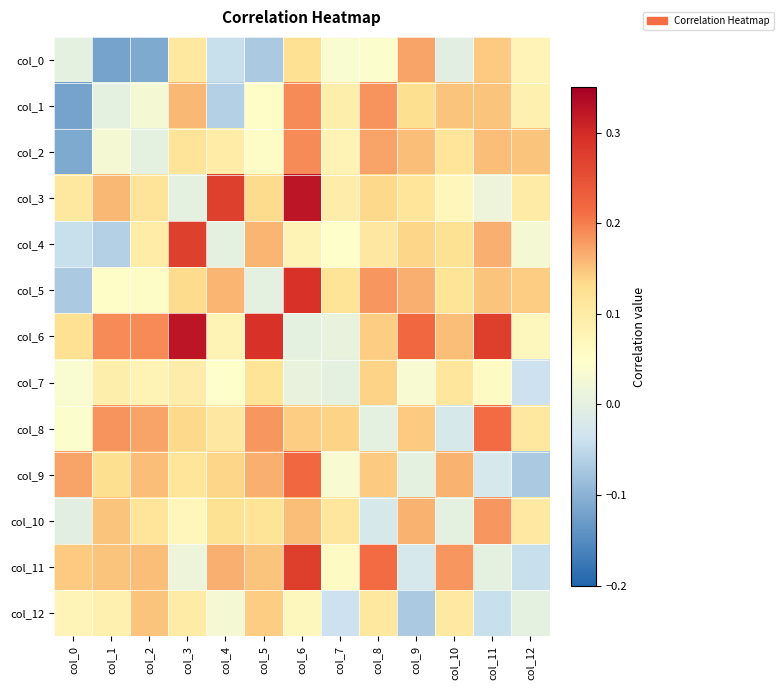

Reading left to right, extract all data points from this chart.

col_0: col_0=0.0	col_1=-0.1	col_2=-0.1	col_3=0.1	col_4=-0.0	col_5=-0.1	col_6=0.1	col_7=0.0	col_8=0.0	col_9=0.2	col_10=-0.0	col_11=0.1	col_12=0.1
col_1: col_0=-0.1	col_1=0.0	col_2=0.0	col_3=0.2	col_4=-0.1	col_5=0.1	col_6=0.2	col_7=0.1	col_8=0.2	col_9=0.1	col_10=0.1	col_11=0.1	col_12=0.1
col_2: col_0=-0.1	col_1=0.0	col_2=0.0	col_3=0.1	col_4=0.1	col_5=0.1	col_6=0.2	col_7=0.1	col_8=0.2	col_9=0.2	col_10=0.1	col_11=0.2	col_12=0.1
col_3: col_0=0.1	col_1=0.2	col_2=0.1	col_3=0.0	col_4=0.3	col_5=0.1	col_6=0.3	col_7=0.1	col_8=0.1	col_9=0.1	col_10=0.1	col_11=0.0	col_12=0.1
col_4: col_0=-0.0	col_1=-0.1	col_2=0.1	col_3=0.3	col_4=0.0	col_5=0.2	col_6=0.1	col_7=0.0	col_8=0.1	col_9=0.1	col_10=0.1	col_11=0.2	col_12=0.0
col_5: col_0=-0.1	col_1=0.1	col_2=0.1	col_3=0.1	col_4=0.2	col_5=0.0	col_6=0.3	col_7=0.1	col_8=0.2	col_9=0.2	col_10=0.1	col_11=0.1	col_12=0.1
col_6: col_0=0.1	col_1=0.2	col_2=0.2	col_3=0.3	col_4=0.1	col_5=0.3	col_6=0.0	col_7=0.0	col_8=0.1	col_9=0.2	col_10=0.2	col_11=0.3	col_12=0.1
col_7: col_0=0.0	col_1=0.1	col_2=0.1	col_3=0.1	col_4=0.0	col_5=0.1	col_6=0.0	col_7=0.0	col_8=0.1	col_9=0.0	col_10=0.1	col_11=0.1	col_12=-0.0
col_8: col_0=0.0	col_1=0.2	col_2=0.2	col_3=0.1	col_4=0.1	col_5=0.2	col_6=0.1	col_7=0.1	col_8=0.0	col_9=0.1	col_10=-0.0	col_11=0.2	col_12=0.1
col_9: col_0=0.2	col_1=0.1	col_2=0.2	col_3=0.1	col_4=0.1	col_5=0.2	col_6=0.2	col_7=0.0	col_8=0.1	col_9=0.0	col_10=0.2	col_11=-0.0	col_12=-0.1
col_10: col_0=-0.0	col_1=0.1	col_2=0.1	col_3=0.1	col_4=0.1	col_5=0.1	col_6=0.2	col_7=0.1	col_8=-0.0	col_9=0.2	col_10=0.0	col_11=0.2	col_12=0.1
col_11: col_0=0.1	col_1=0.1	col_2=0.2	col_3=0.0	col_4=0.2	col_5=0.1	col_6=0.3	col_7=0.1	col_8=0.2	col_9=-0.0	col_10=0.2	col_11=0.0	col_12=-0.0
col_12: col_0=0.1	col_1=0.1	col_2=0.1	col_3=0.1	col_4=0.0	col_5=0.1	col_6=0.1	col_7=-0.0	col_8=0.1	col_9=-0.1	col_10=0.1	col_11=-0.0	col_12=0.0